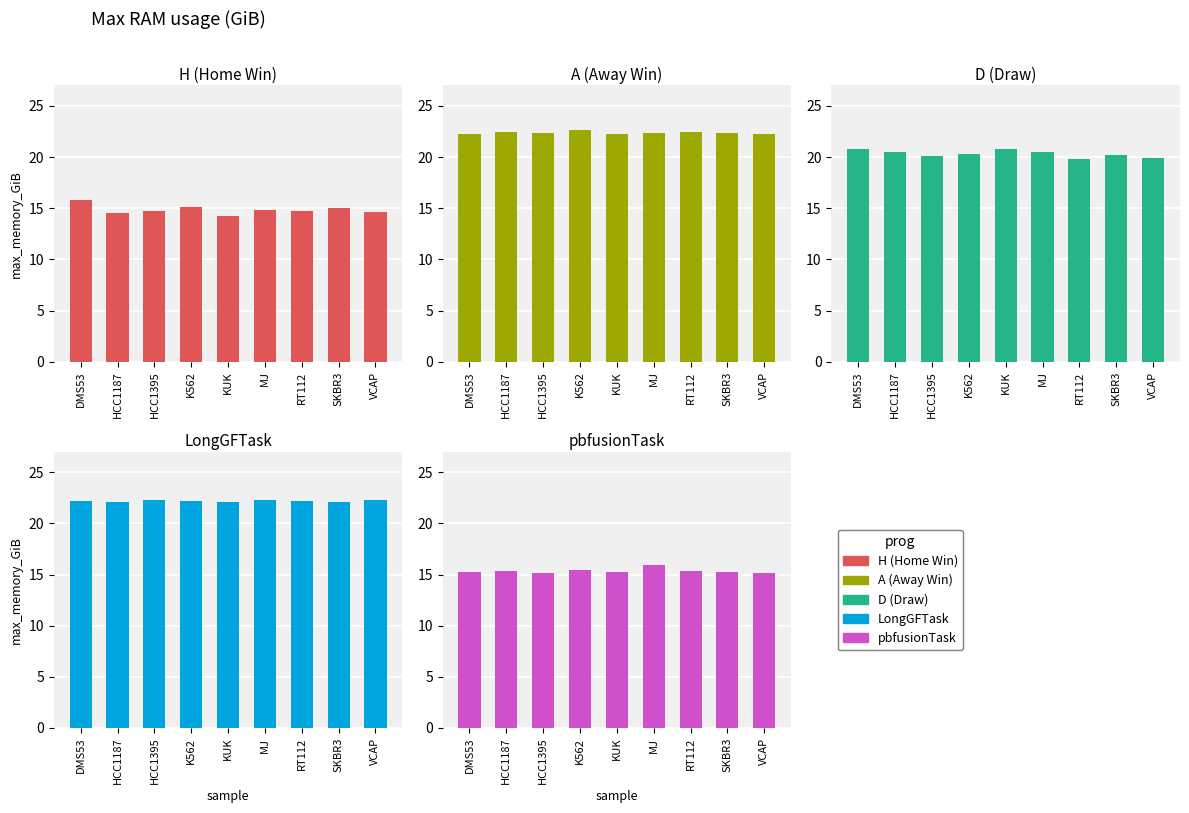

Which series has the largest total across all categories?

A (Away Win)